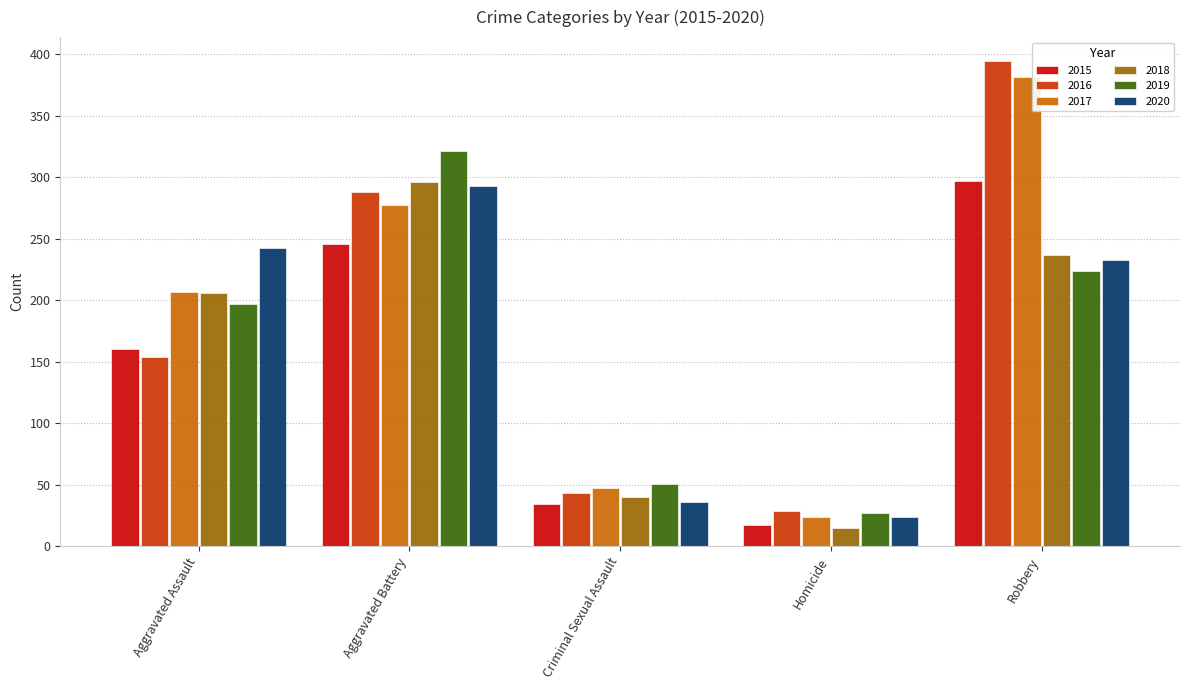

Reading left to right, extract all data points from this chart.

2015: Aggravated Assault=160	Aggravated Battery=246	Criminal Sexual Assault=34	Homicide=17	Robbery=297
2016: Aggravated Assault=154	Aggravated Battery=288	Criminal Sexual Assault=43	Homicide=29	Robbery=394
2017: Aggravated Assault=207	Aggravated Battery=277	Criminal Sexual Assault=47	Homicide=24	Robbery=381
2018: Aggravated Assault=206	Aggravated Battery=296	Criminal Sexual Assault=40	Homicide=15	Robbery=237
2019: Aggravated Assault=197	Aggravated Battery=321	Criminal Sexual Assault=51	Homicide=27	Robbery=224
2020: Aggravated Assault=242	Aggravated Battery=293	Criminal Sexual Assault=36	Homicide=24	Robbery=233